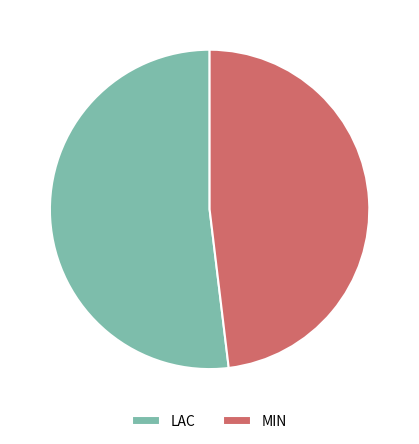

Between LAC and MIN, which is larger?

LAC